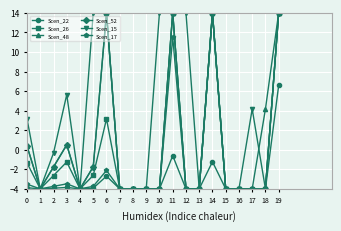

What is the value of the Scen_48 point at the 18th from the left?

-4.0